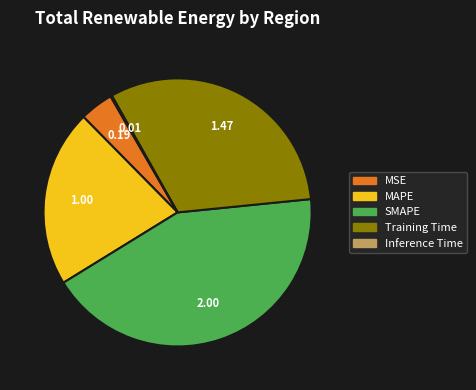

Is it true that Training Time is 32% of the pie?

True